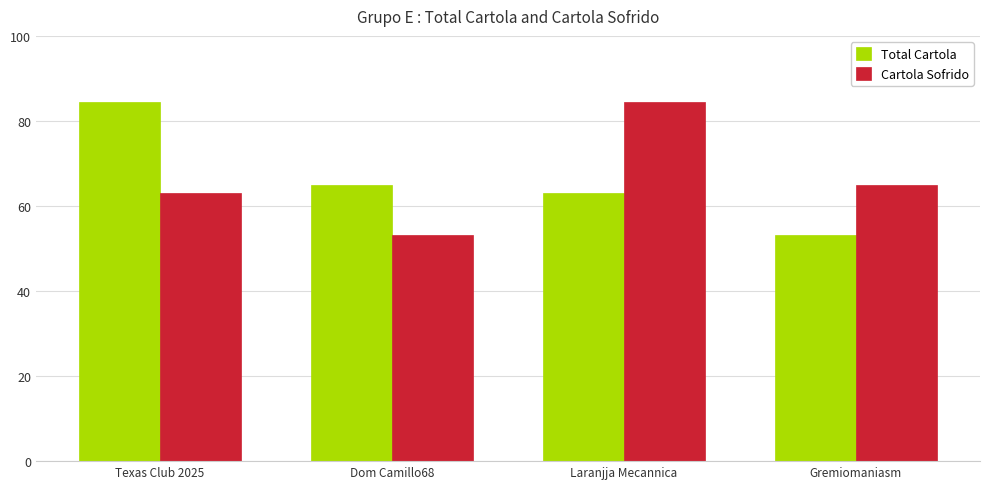

At which label does Cartola Sofrido first exceed 64?

Laranjja Mecannica